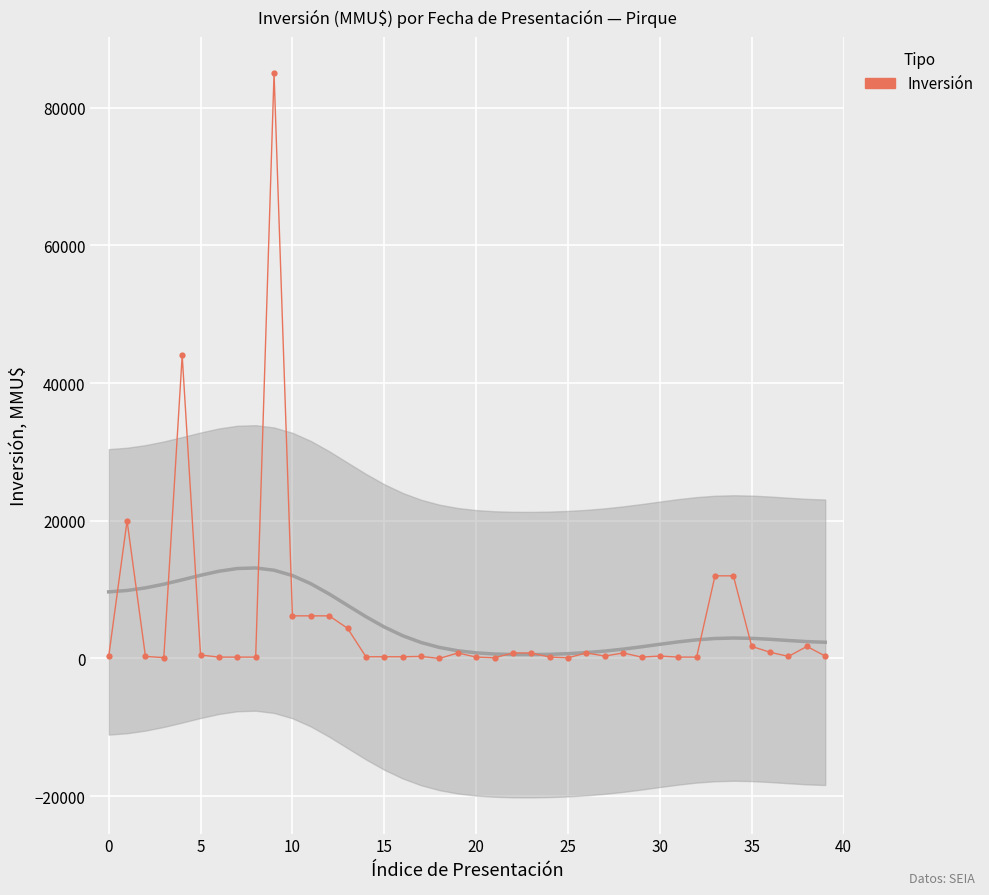

What is the change in value from 10 to 34?

+5811